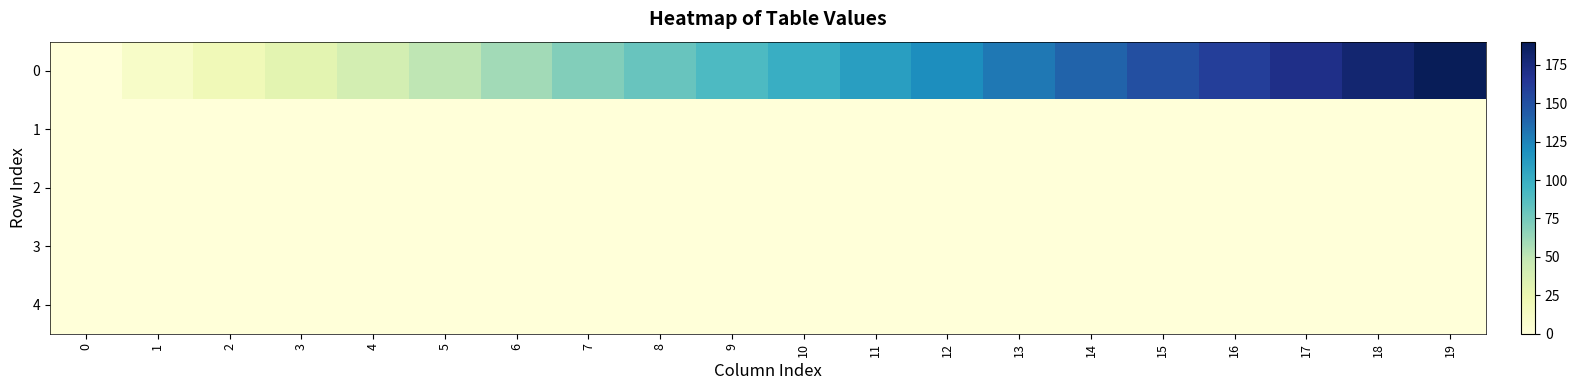

At which category is the sum across all series the highest?

19